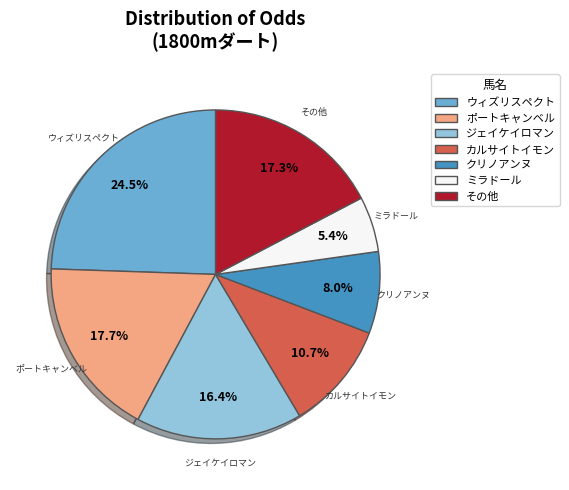

Is その他 the majority of the pie?

No